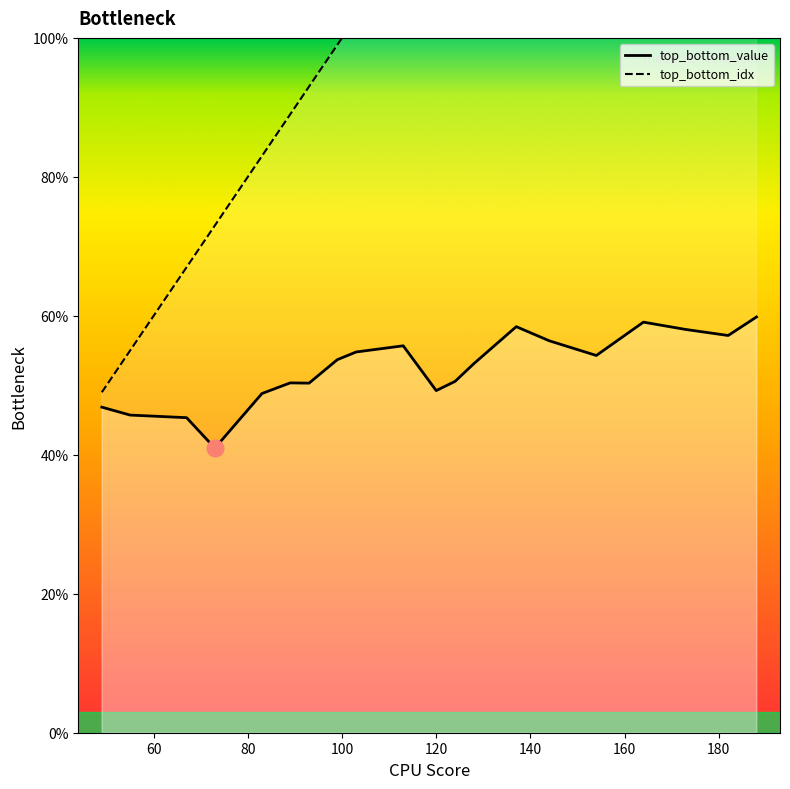

True or false: top_bottom_idx and top_bottom_value cross at least once.

False